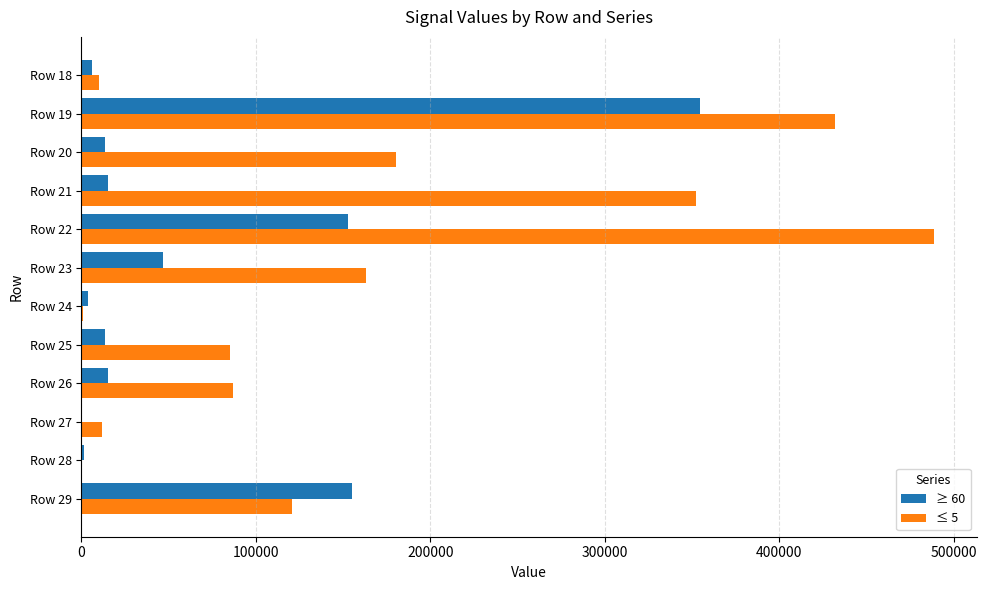

Between Row 23 and Row 22, which series saw the biggest shift?

≤ 5